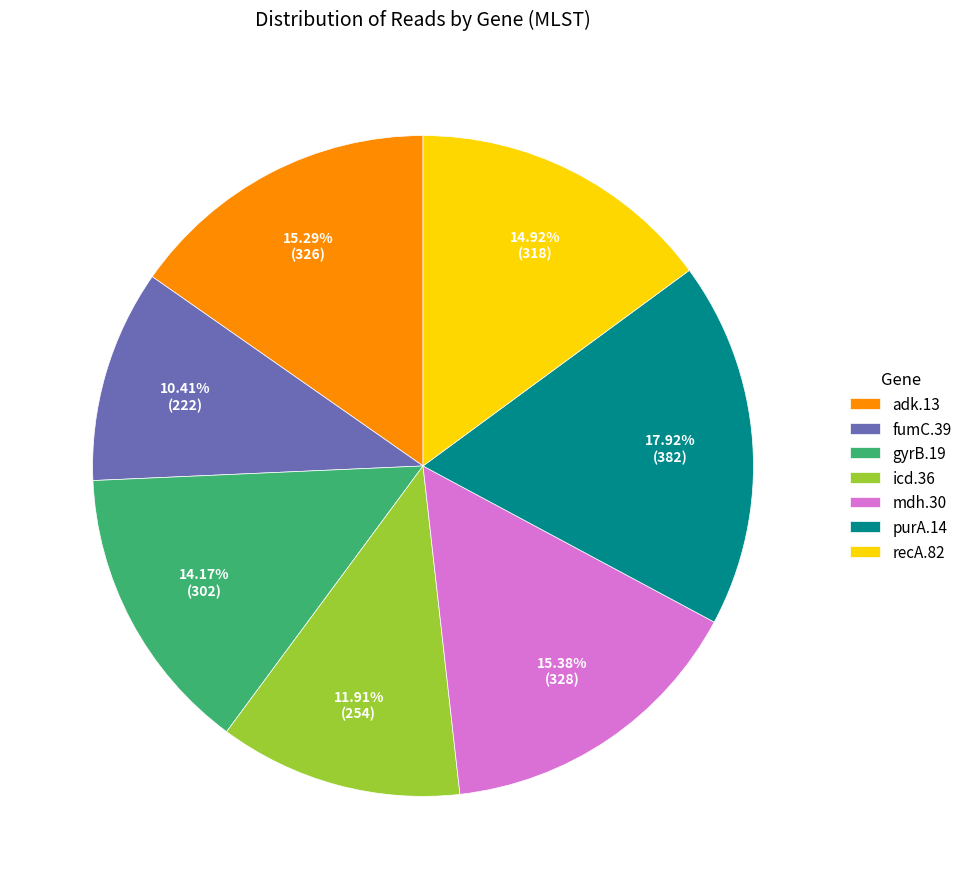

Between gyrB.19 and fumC.39, which is larger?

gyrB.19